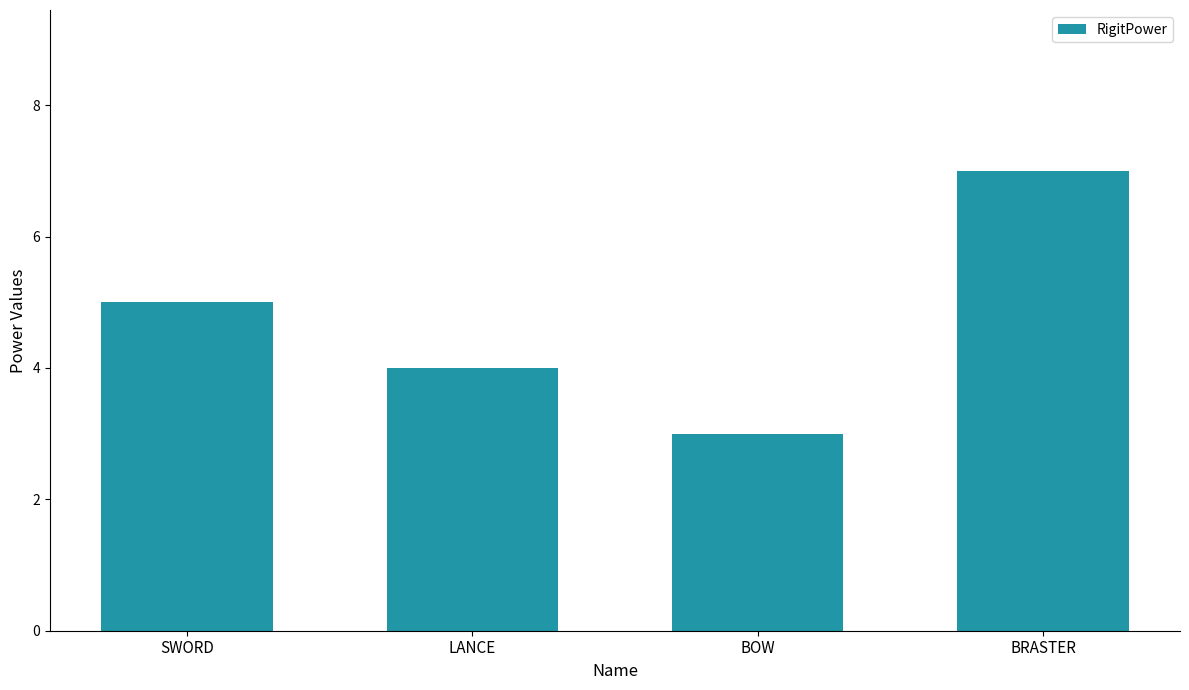

What is the minimum value shown in the chart?

3